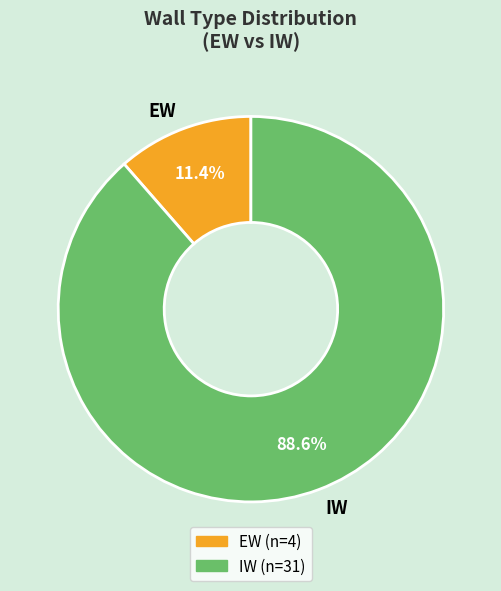

What portion of the pie excludes EW?

88.6%